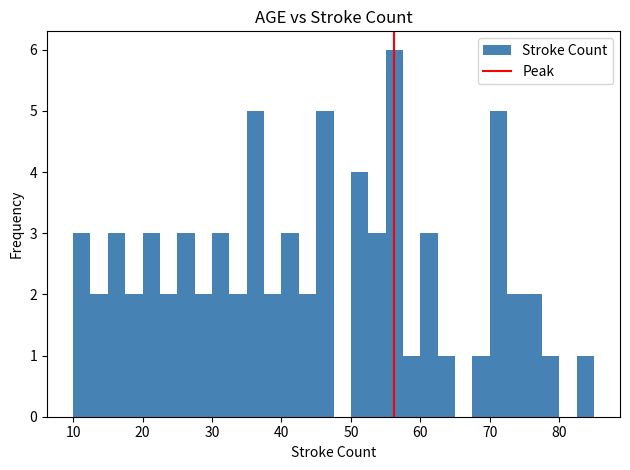

Read against the x-axis, roughly where is the centre of the tallest bar?

56